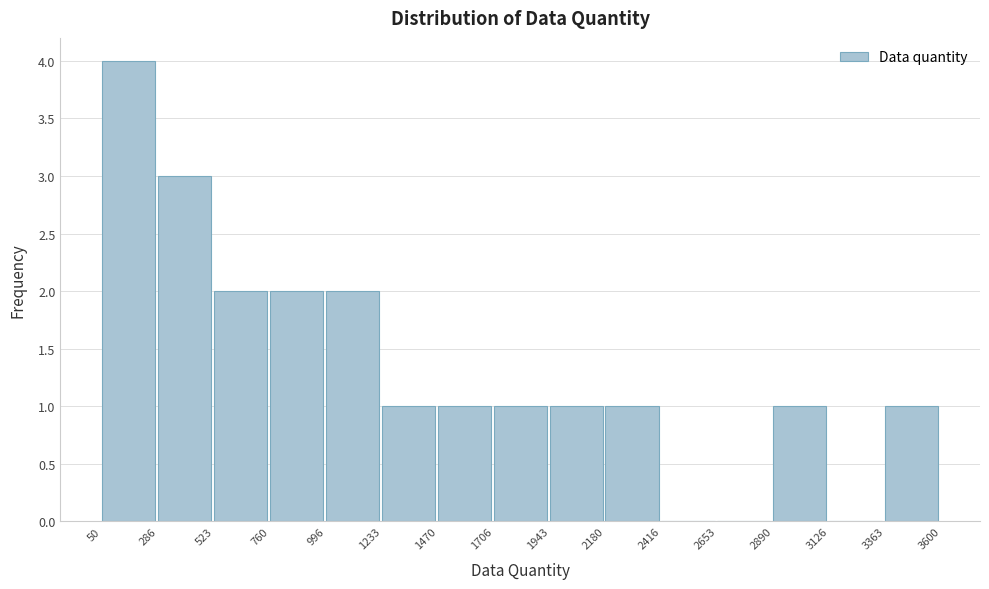

Reading left to right, transcribe this chart: for each bar, give the range it covers on the x-axis and its height. The values are not printed on the chart, so give them approximately, as read against the axis.

50 to 286: 4
286 to 523: 3
523 to 760: 2
760 to 996: 2
996 to 1233: 2
1233 to 1470: 1
1470 to 1706: 1
1706 to 1943: 1
1943 to 2180: 1
2180 to 2416: 1
2416 to 2653: 0
2653 to 2890: 0
2890 to 3126: 1
3126 to 3363: 0
3363 to 3600: 1